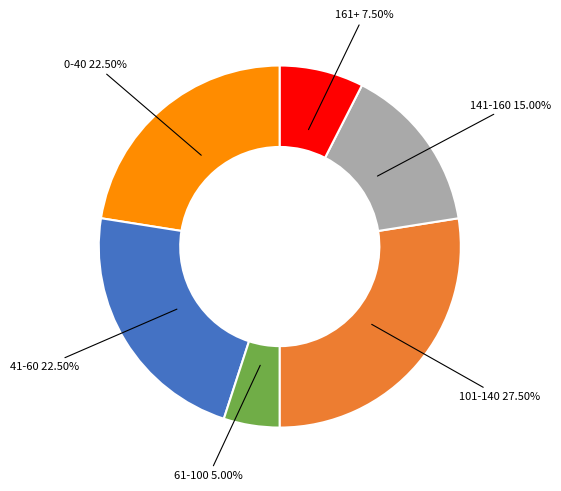

Is there any slice that represents more than half of the pie?

No